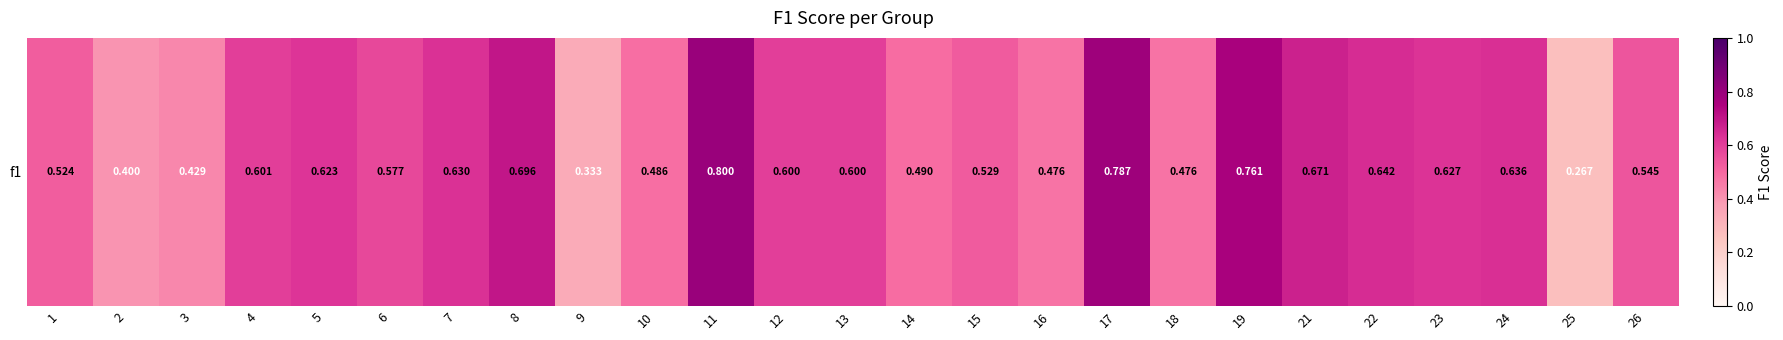

What is the sum of the values at 2 and 11?

1.2